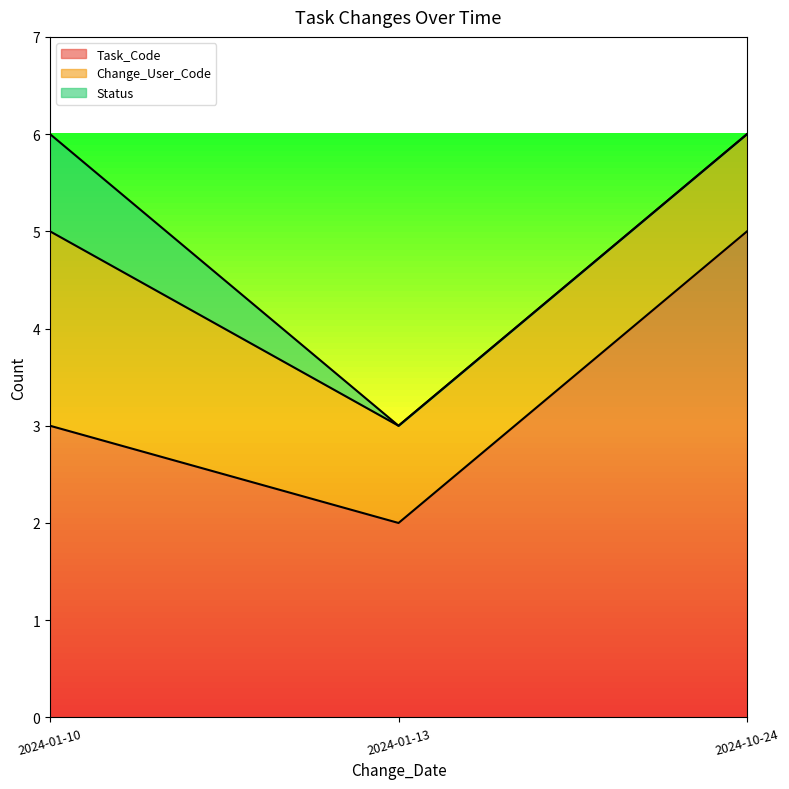

How many lines are shown in the chart?

3